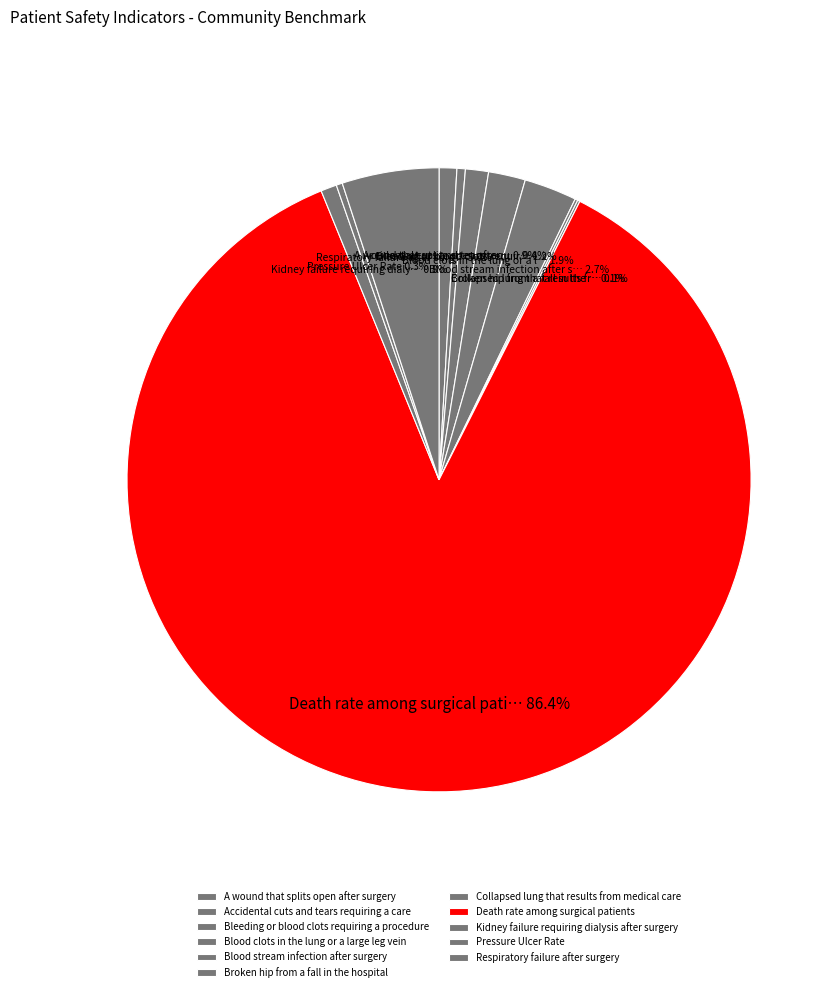

Rank the categories by value from lowest to highest.

Collapsed lung that results from medical care, Broken hip from a fall in the hospital, Pressure Ulcer Rate, Accidental cuts and tears requiring a care, Kidney failure requiring dialysis after surgery, A wound that splits open after surgery, Bleeding or blood clots requiring a procedure, Blood clots in the lung or a large leg vein, Blood stream infection after surgery, Respiratory failure after surgery, Death rate among surgical patients